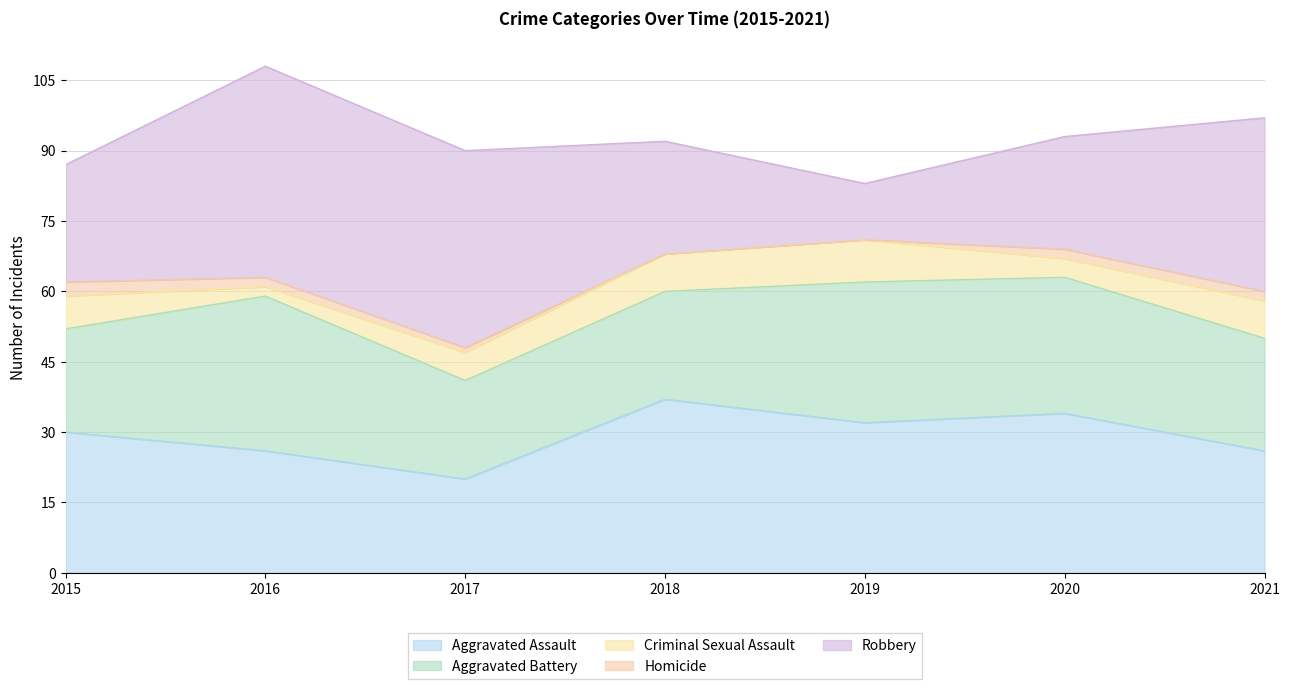

At which category is the sum across all series the highest?

2016